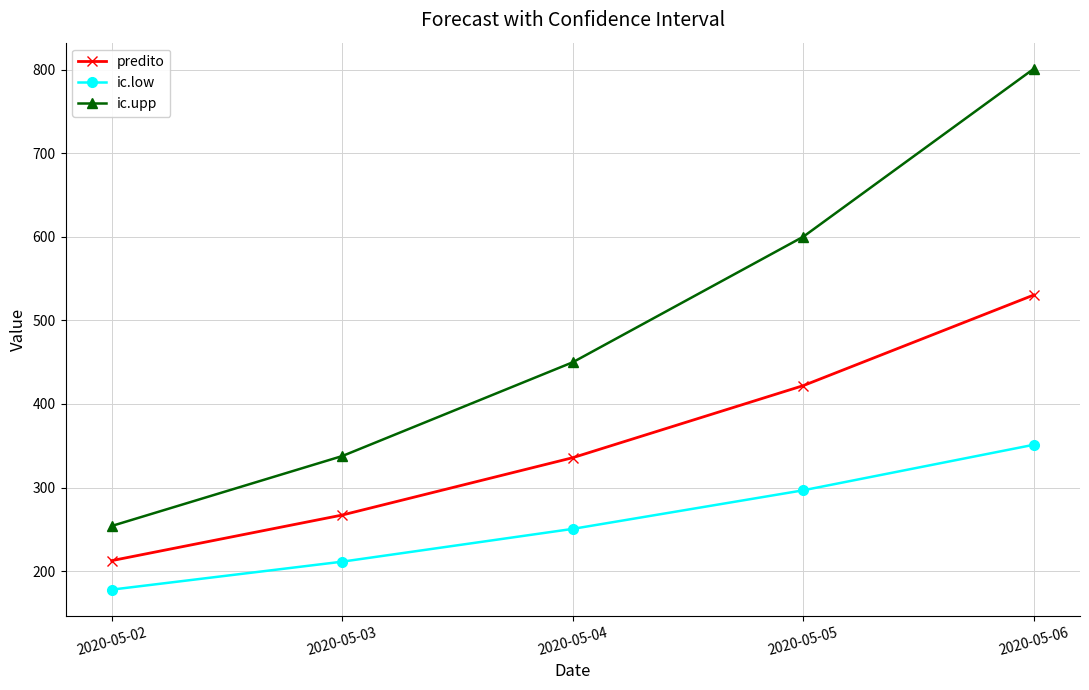

True or false: ic.upp and ic.low intersect in this chart.

False